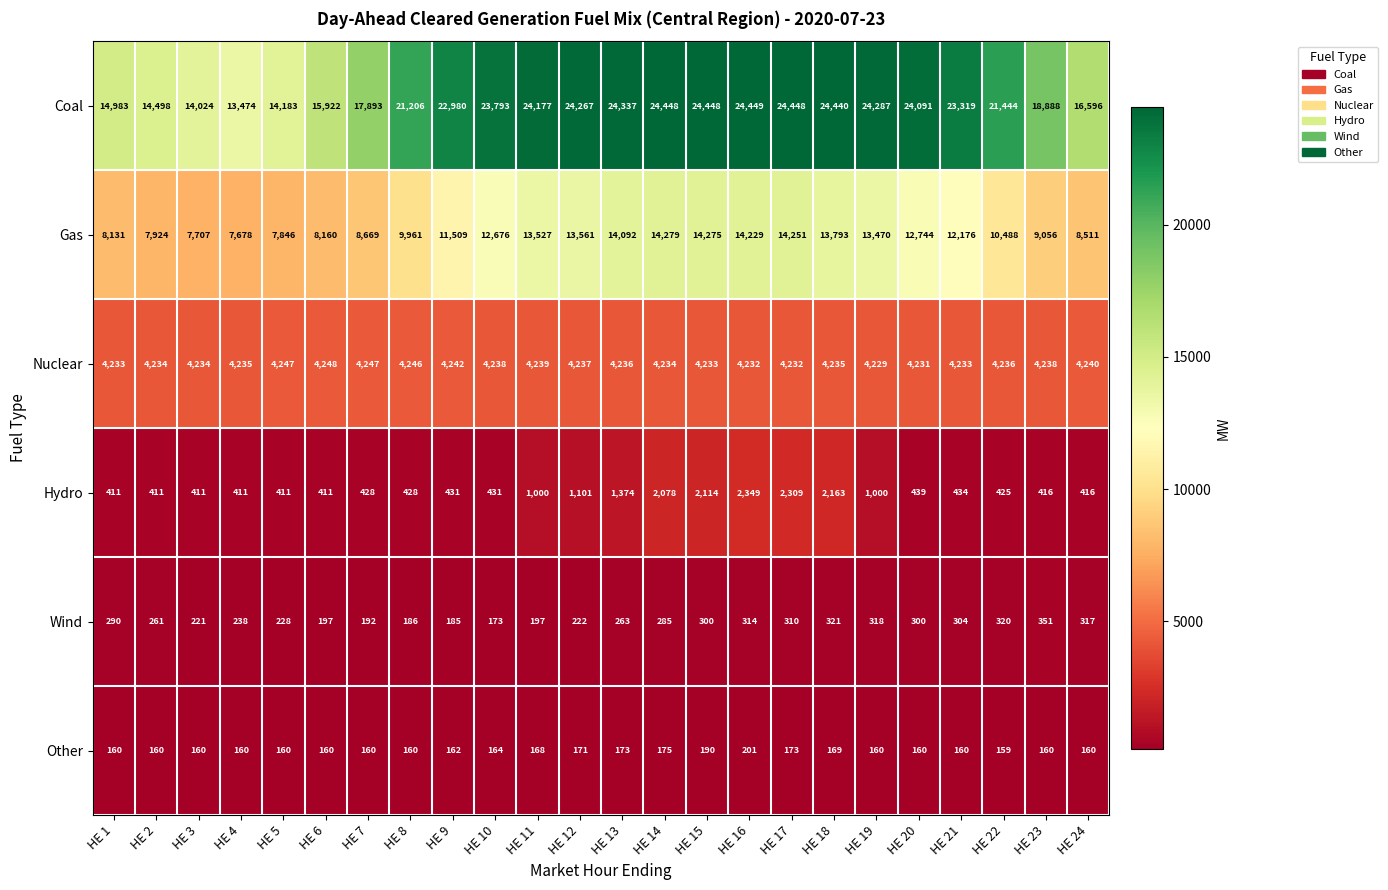

What is the total value across all series at HE 10?

41475